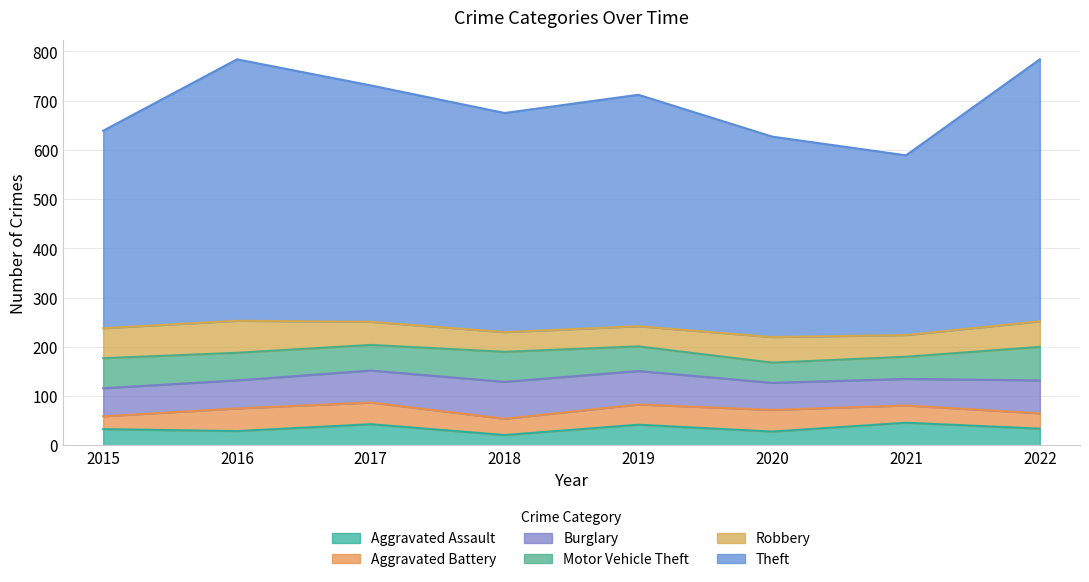

True or false: Aggravated Assault and Theft cross at least once.

False